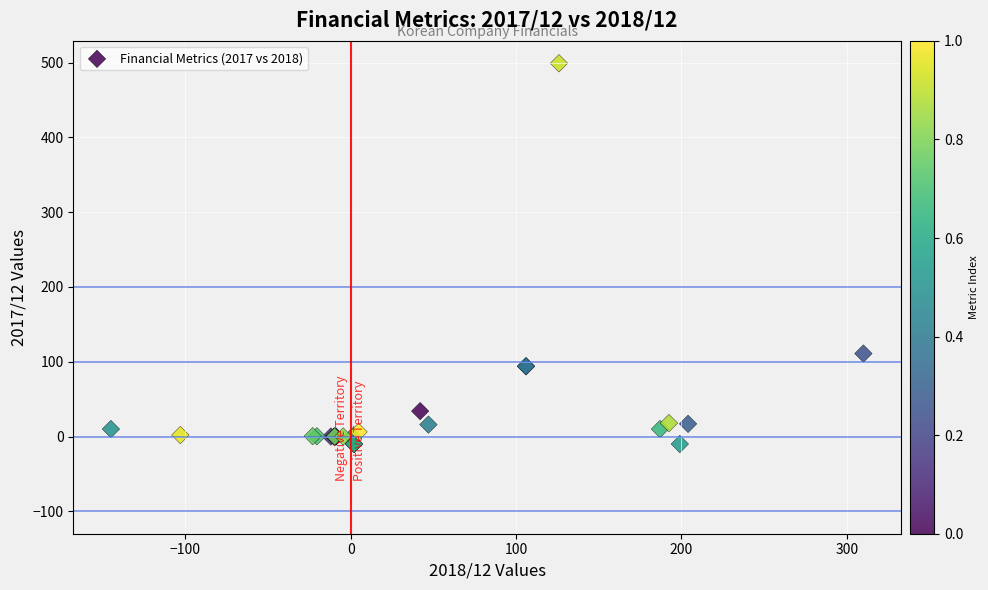

What Y value in the scatter plot is closest to 244?

111.0